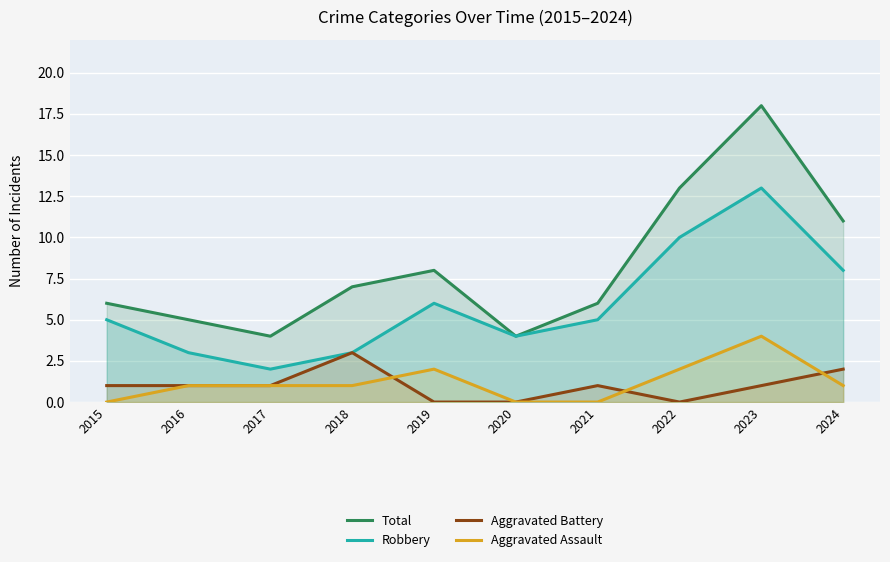

What is the total value across all series at 2018?

14